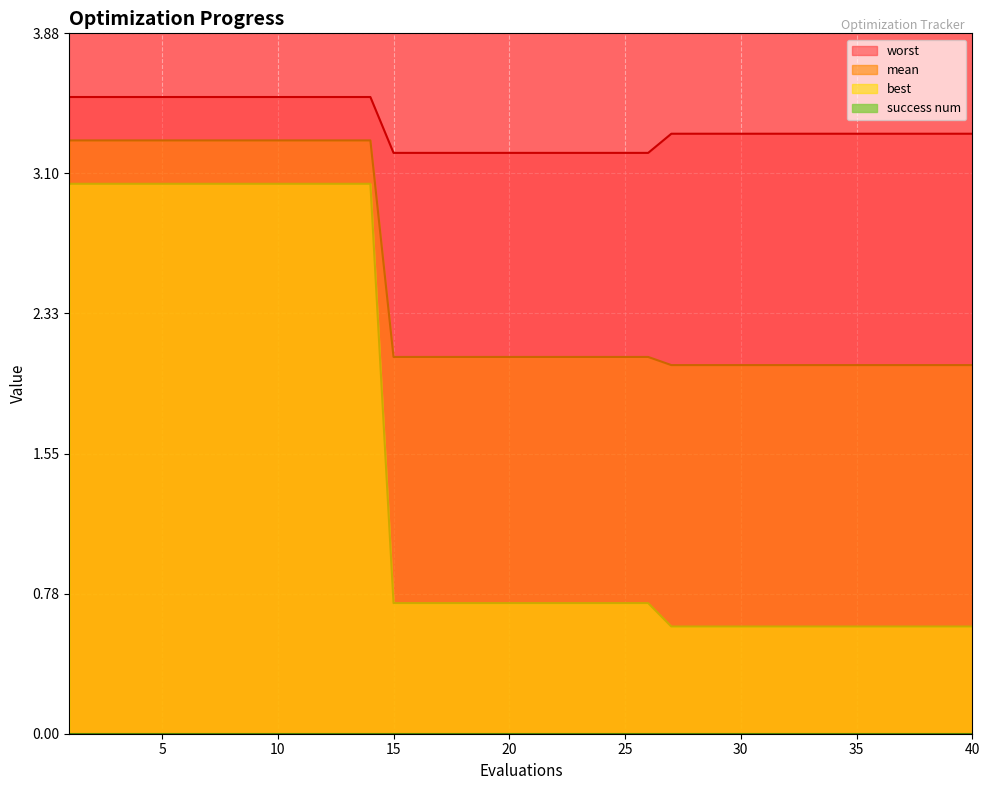

At which category is the sum across all series the highest?

1